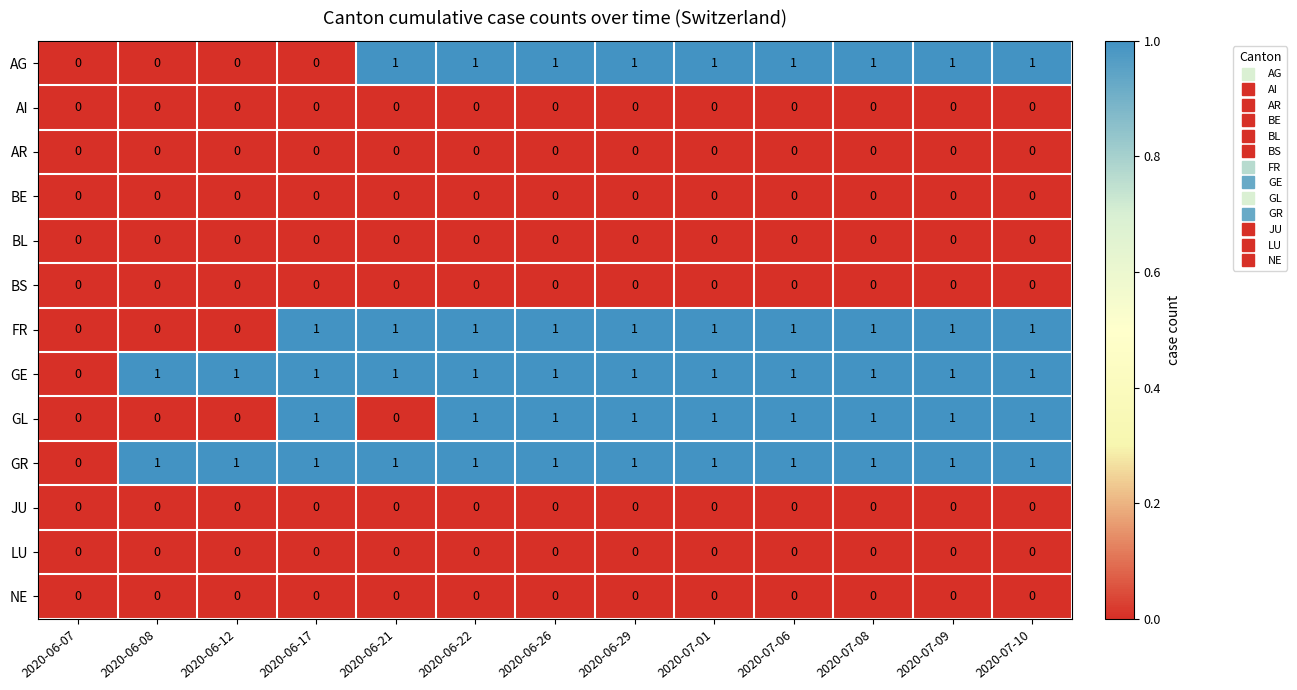

What is the total value across all series at 2020-07-08?

5